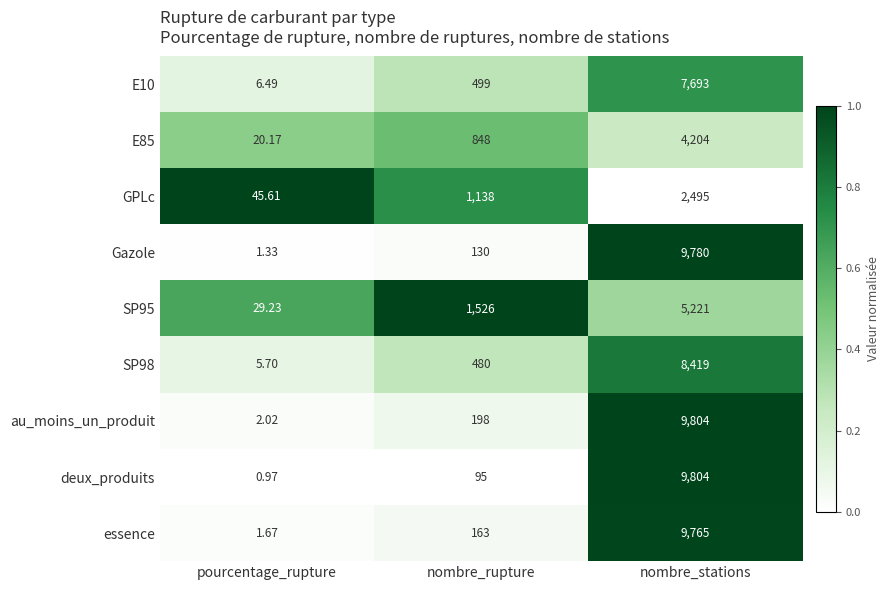

Between nombre_rupture and nombre_stations, which series saw the biggest shift?

deux_produits